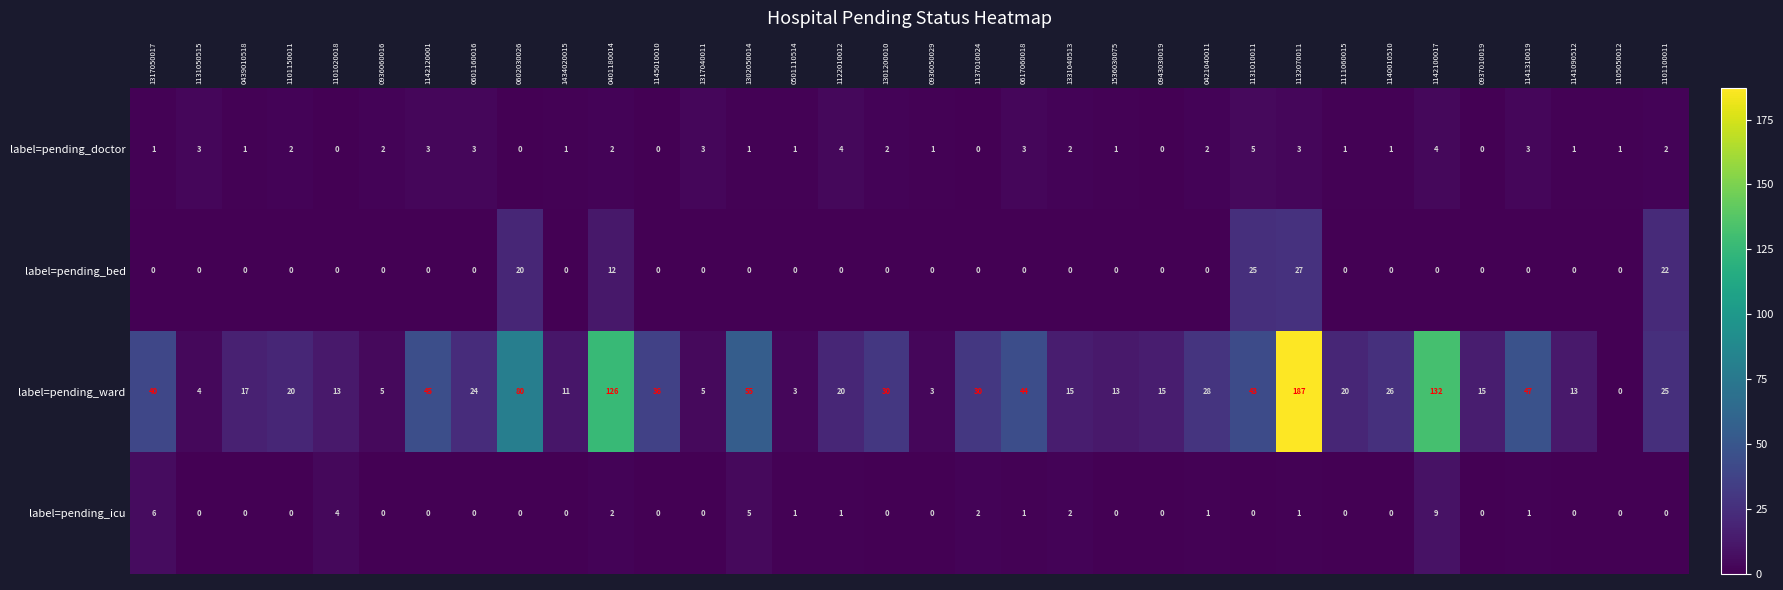

What is the total value across all series at 1132070011?

218